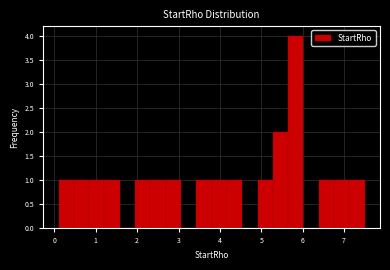

Read against the x-axis, roughly where is the centre of the tallest bar?

5.8